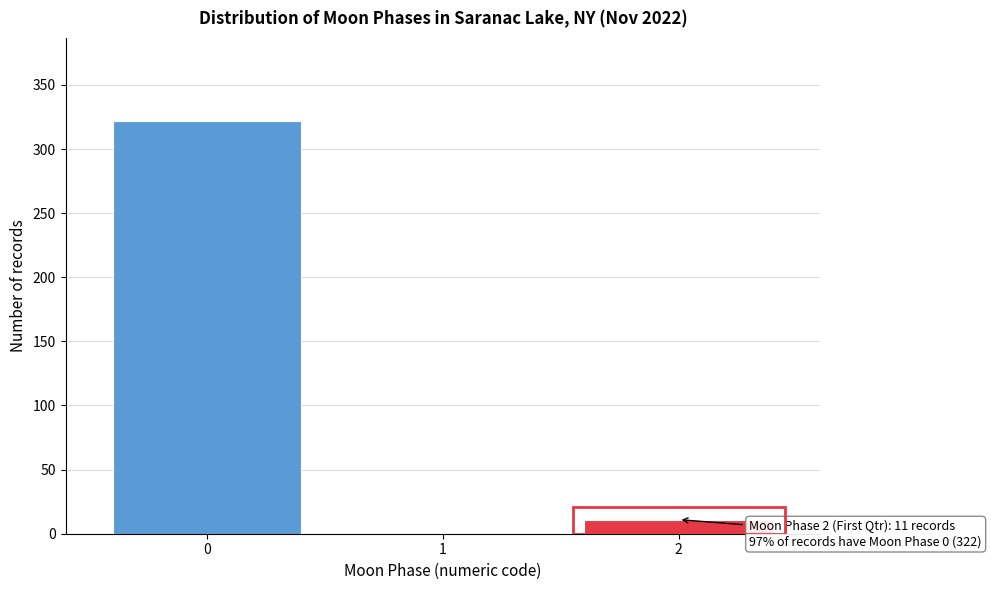

Reading left to right, what are all the values shown in this chart?

0=322	1=0	2=11